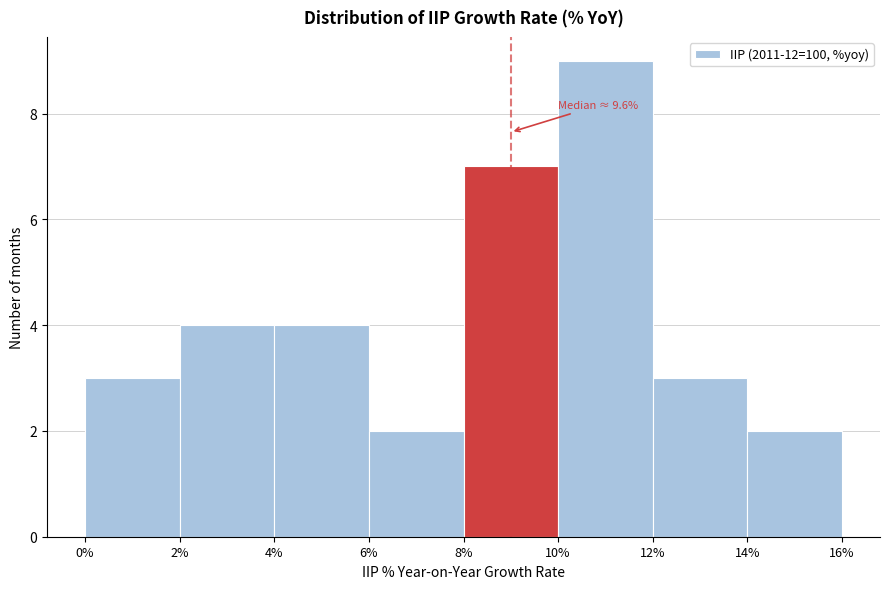

Which range on the x-axis has the tallest bar?

10% to 12%